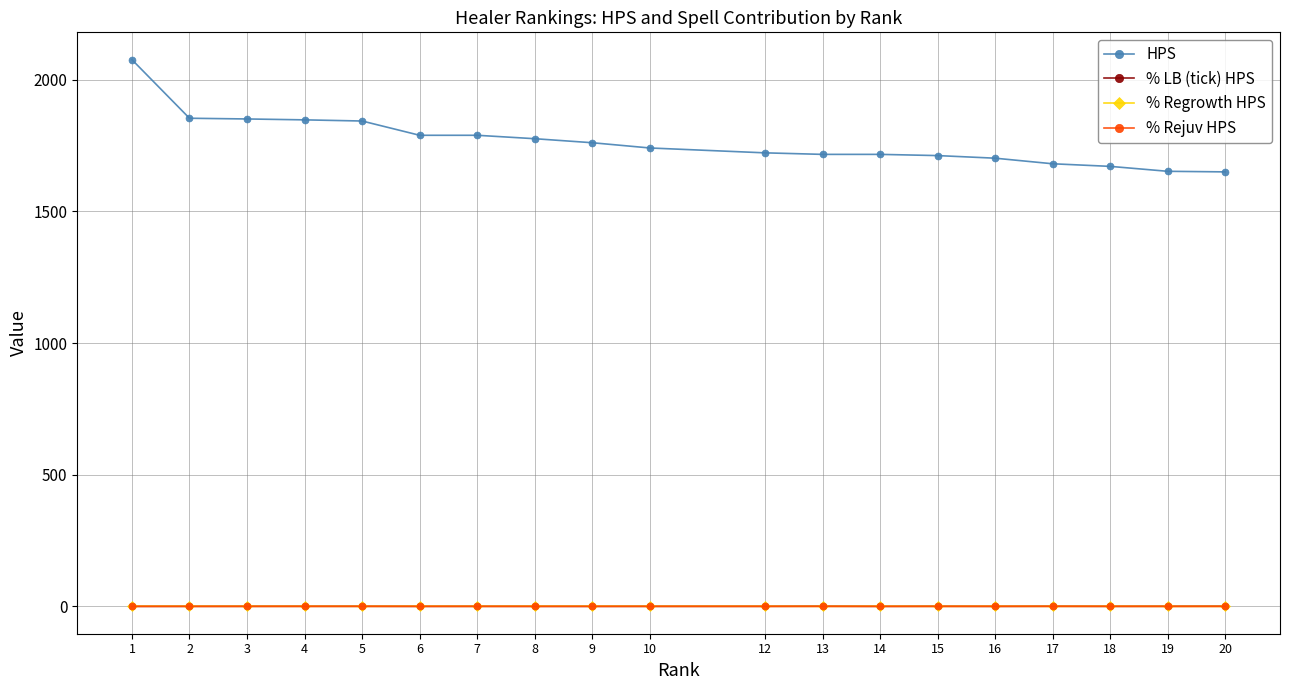

Which series has the largest total across all categories?

HPS